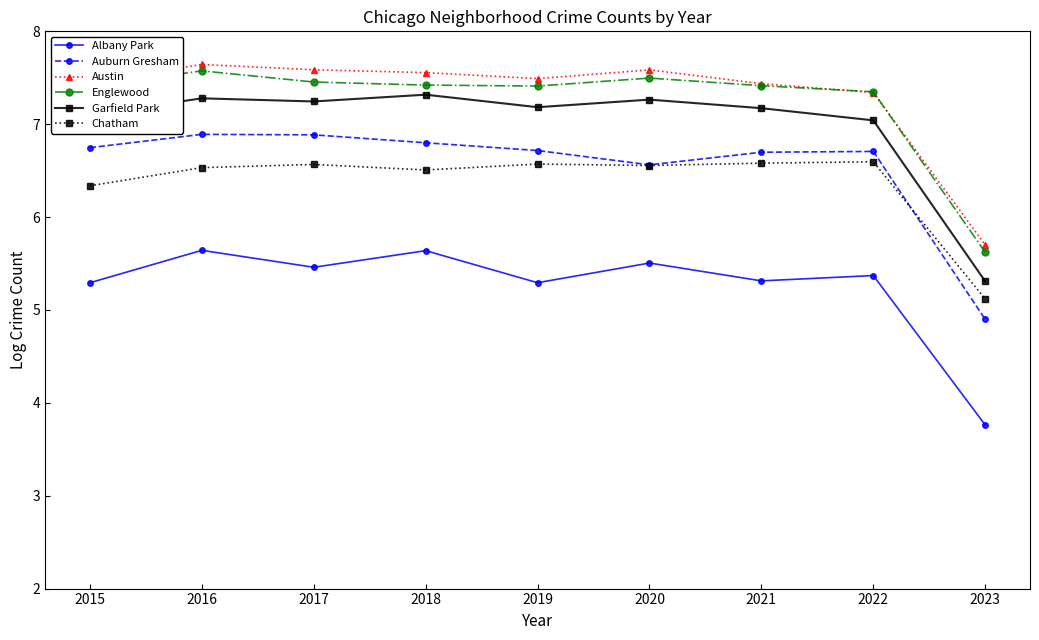

What is the difference between the maximum and minimum values in the Englewood series?

2.0